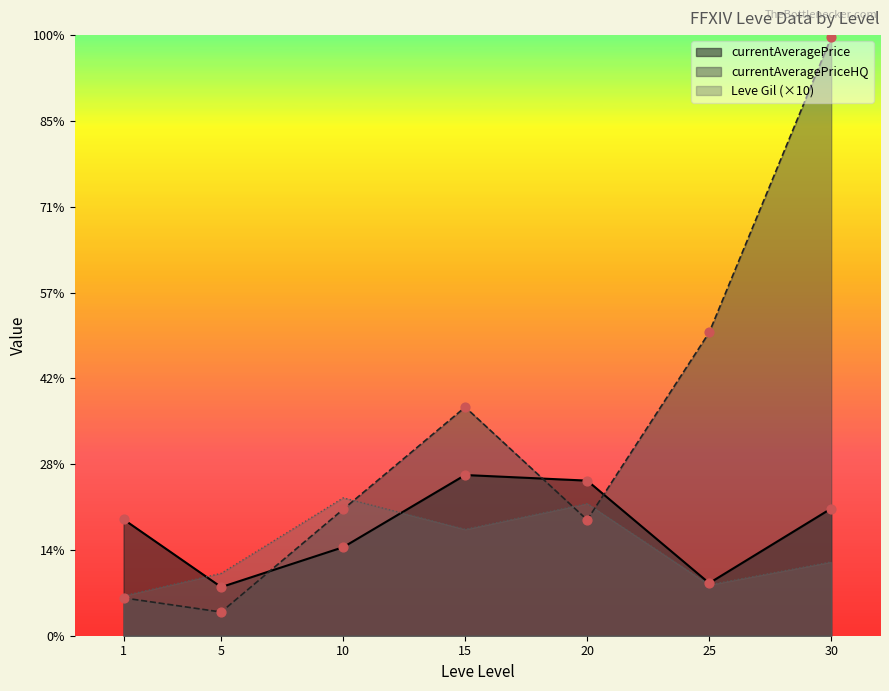

At how many categories does at least one series exceed 23479?

2